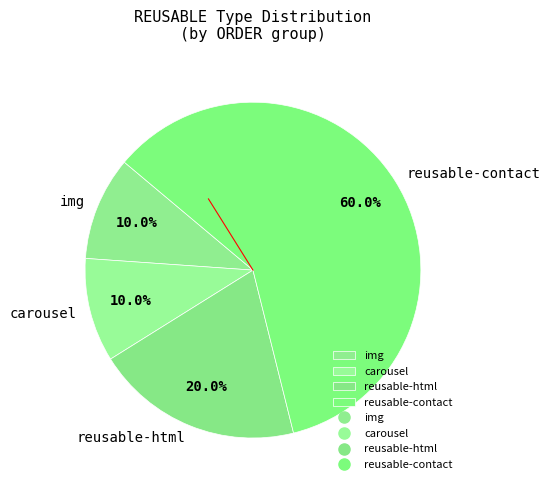

What percentage is the reusable-contact slice, to the nearest percent?

60%